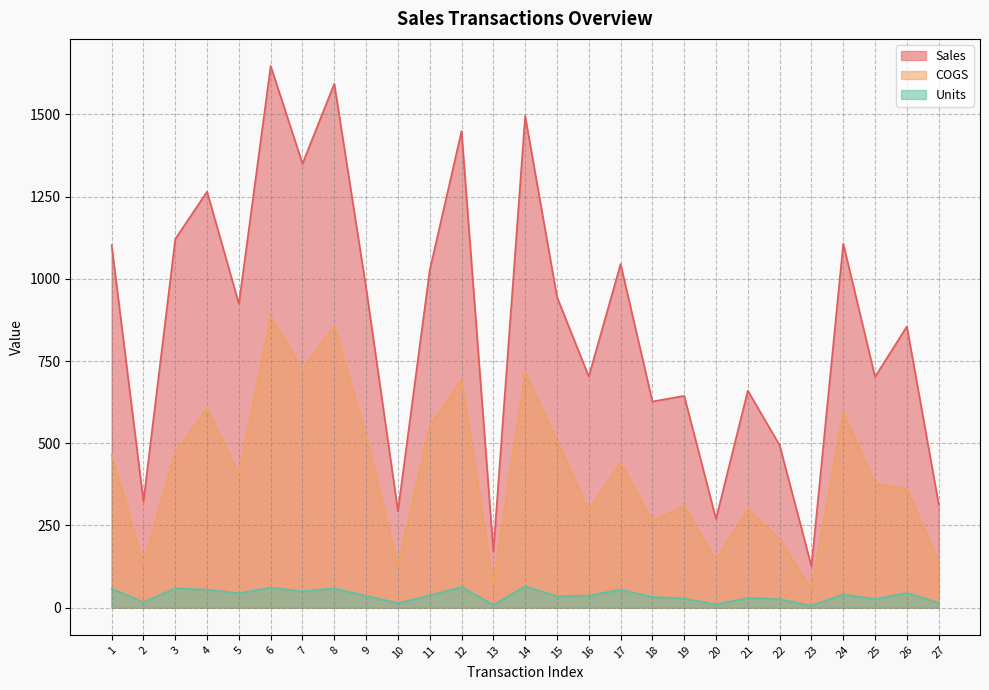

What is the value of the Units point at the 22nd from the left?

26.0